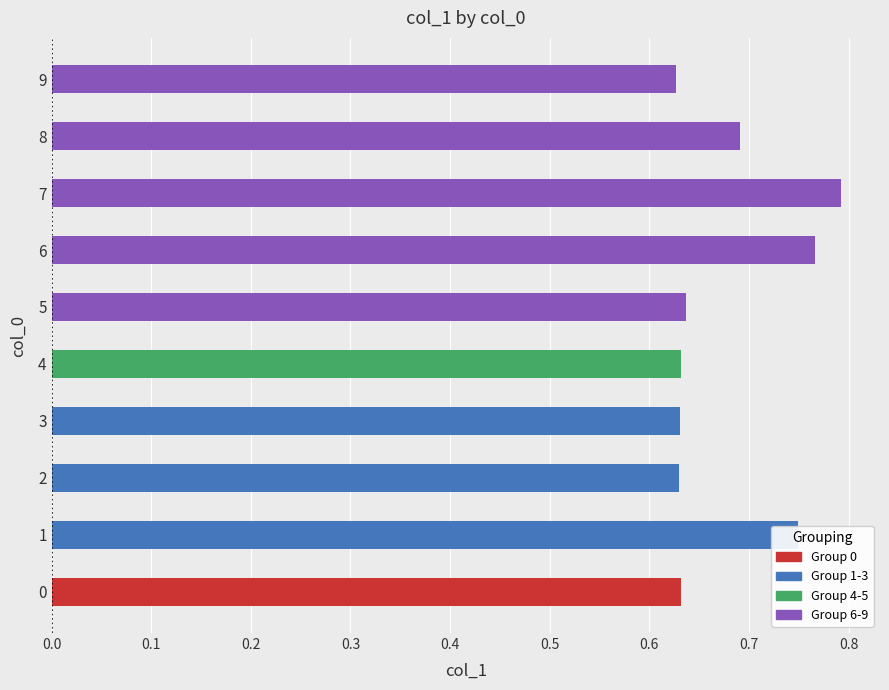

How many data points does each series have?

10